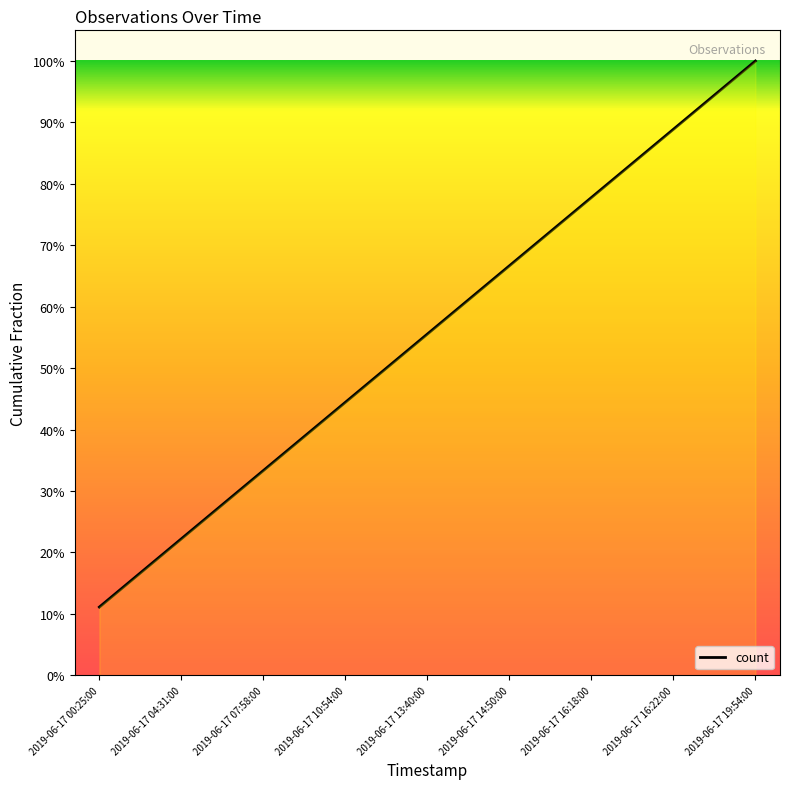

What is the value of the 4th point from the left?

0.4